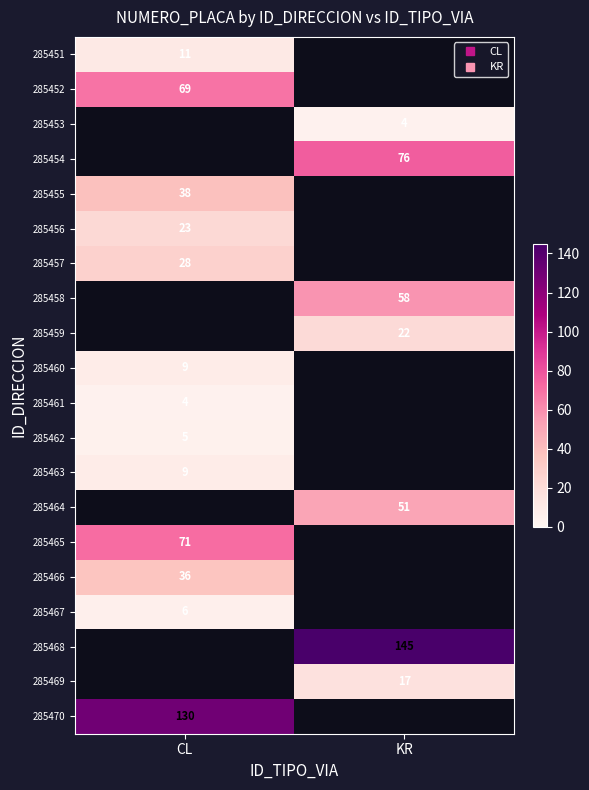

What is the spread (max minus min) of values at CL?

126.0